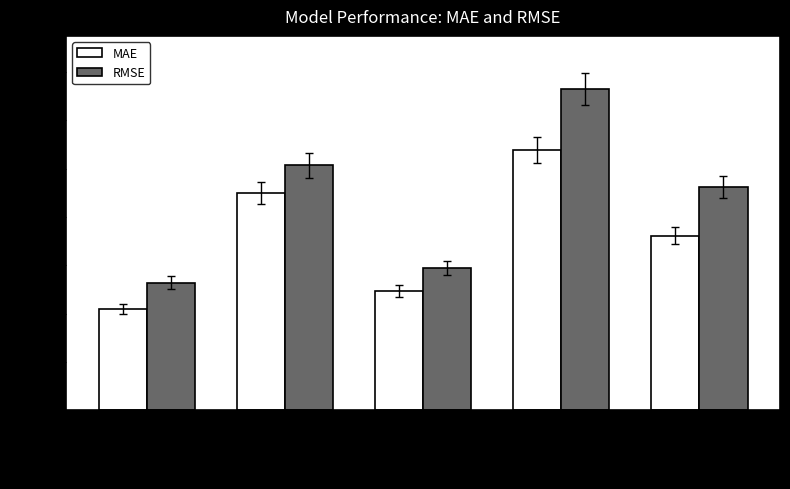

Does the chart contain stacked bars?

No